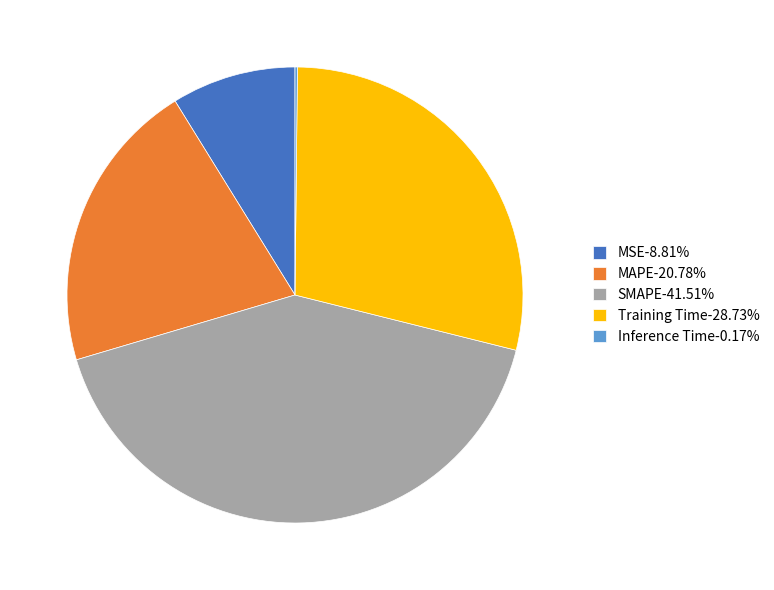

Combined, do SMAPE-41.51% and Training Time-28.73% account for over 50%?

Yes